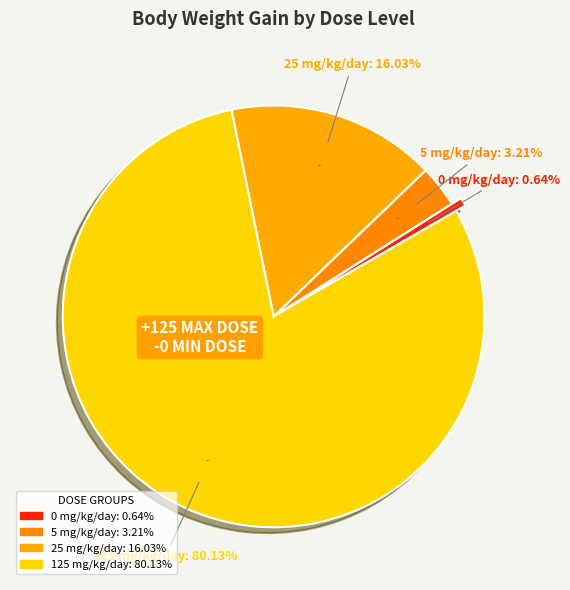

Count the number of slices in the pie.

4